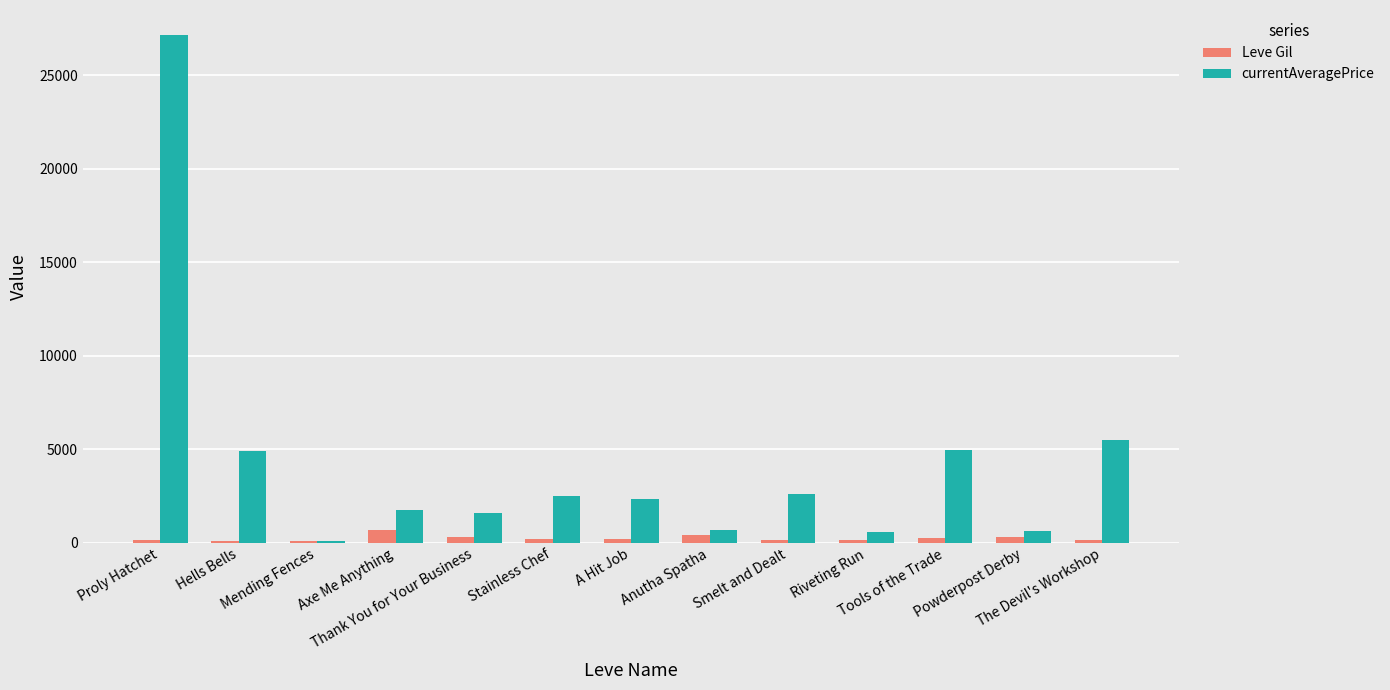

The value of currentAveragePrice at Mending Fences is 75. True or false?

True